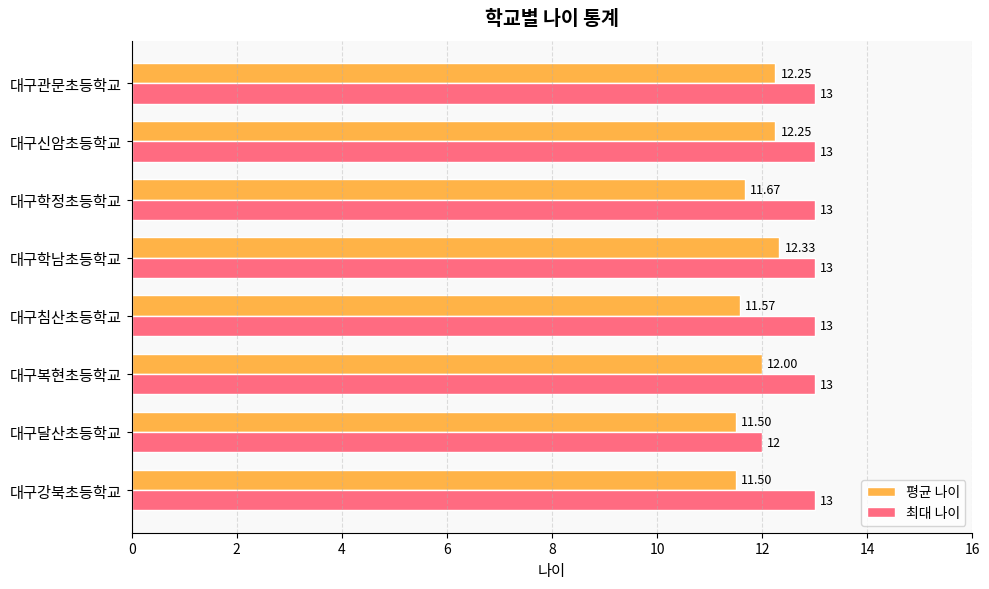

At which category is the sum across all series the highest?

대구학남초등학교